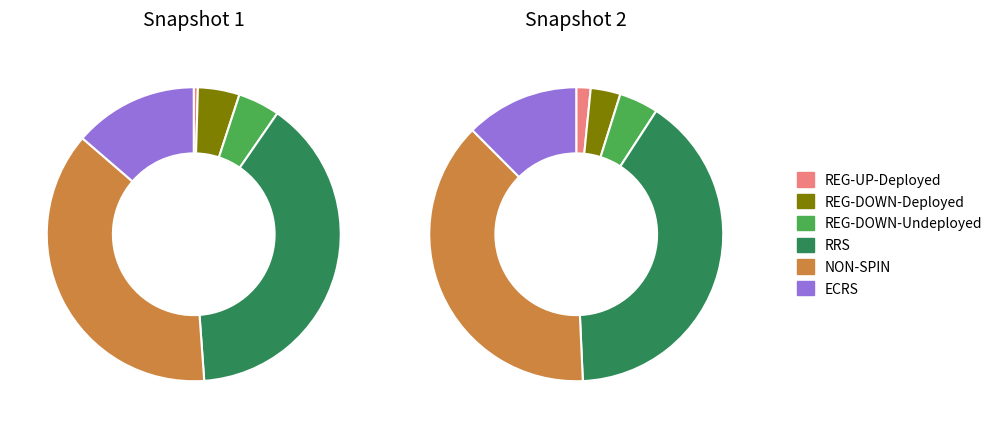

Between NON-SPIN and REG-DOWN-Deployed, which is larger?

NON-SPIN